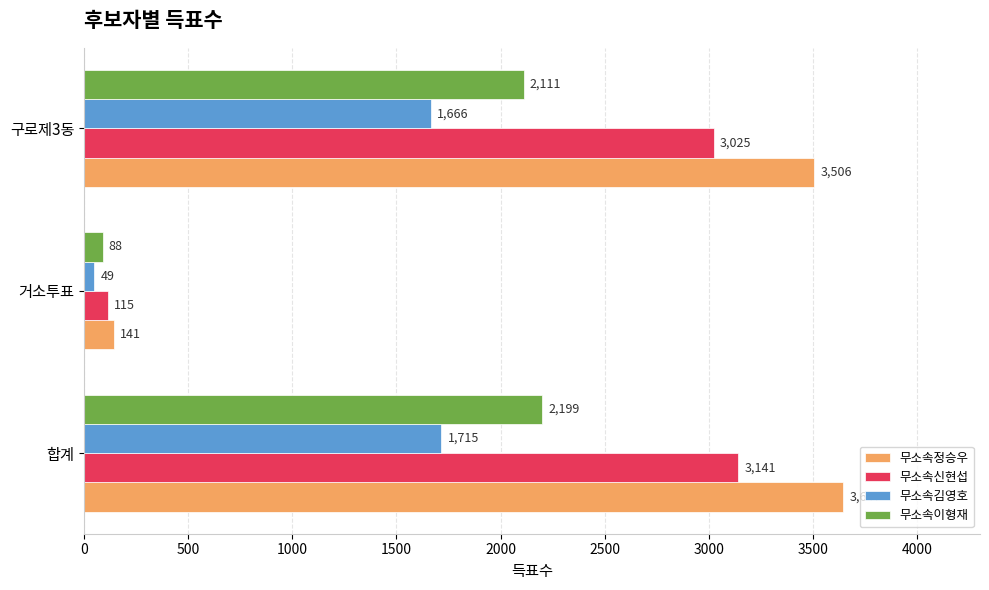

Where is 무소속이형재 nearest to the value 1143?

구로제3동